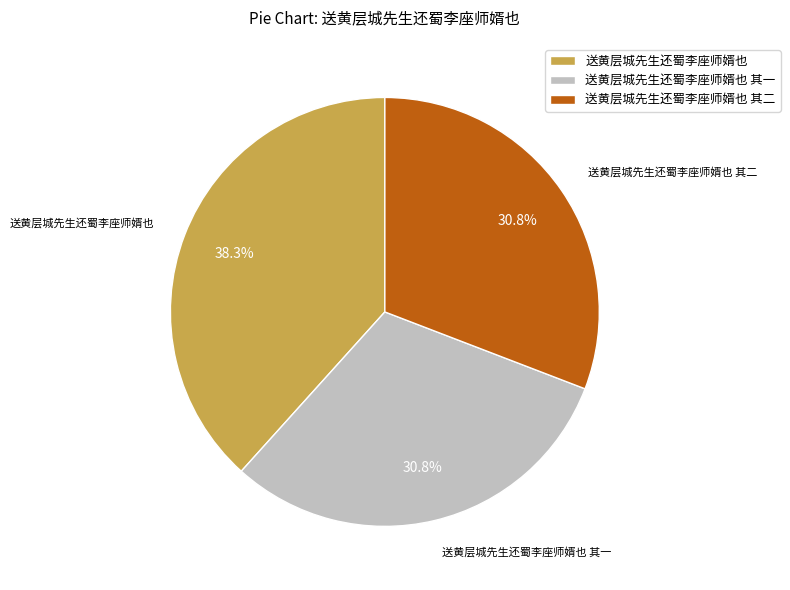

What is the ratio of the value at 送黄层城先生还蜀李座师婿也 其一 to the value at 送黄层城先生还蜀李座师婿也?

0.8